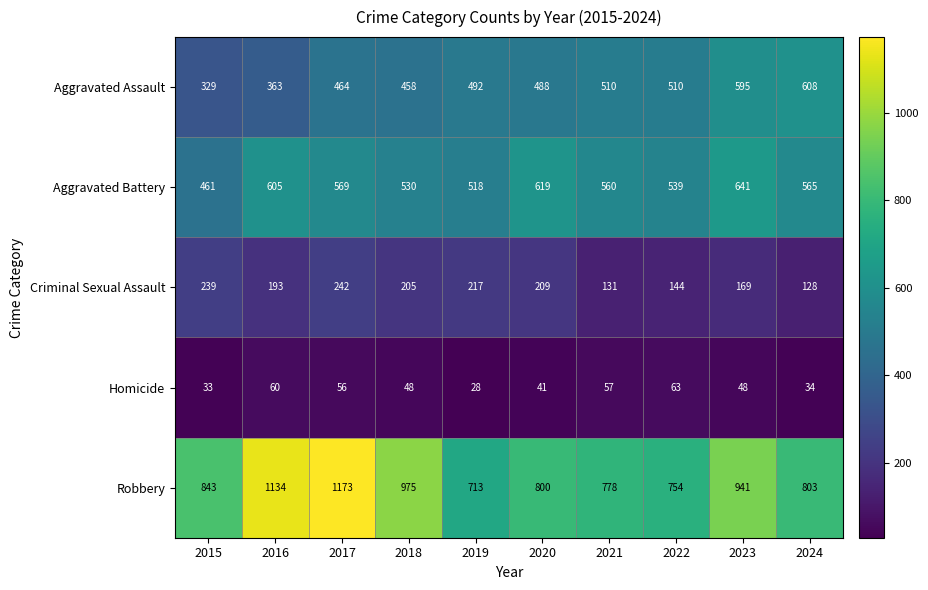

What value does the Homicide series have at 2022?

63